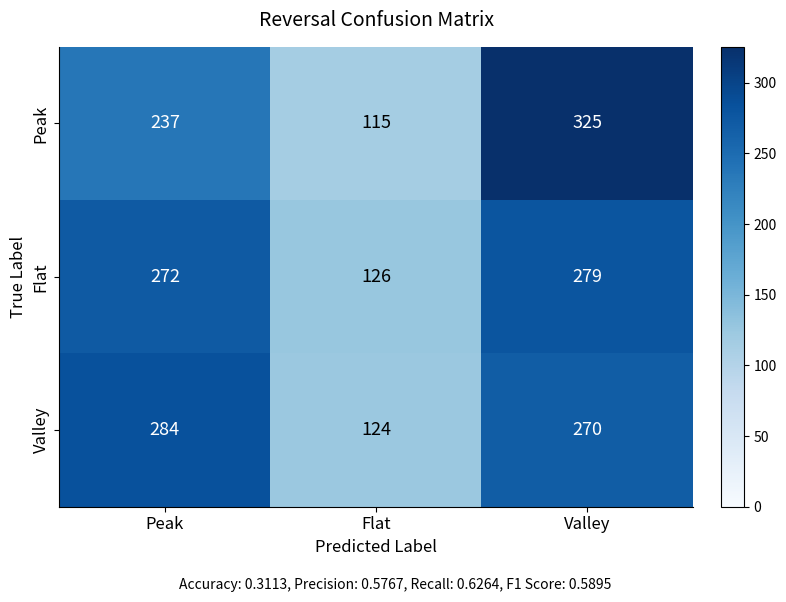

Count the number of categories in the chart.

3